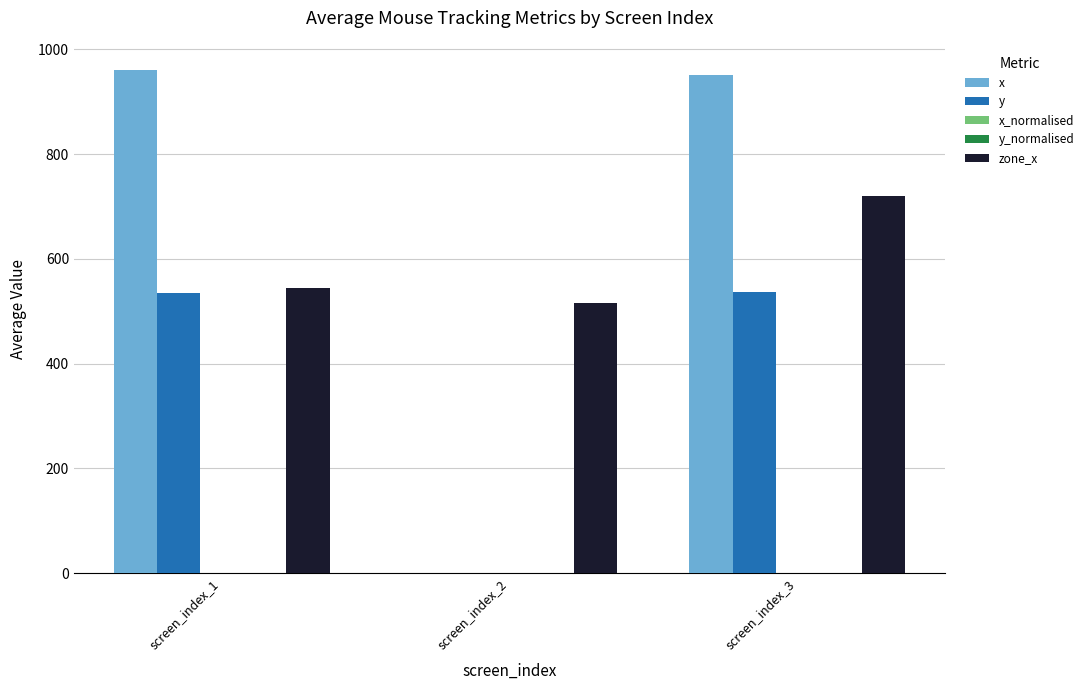

Read the zone_x value at screen_index_3.

720.0